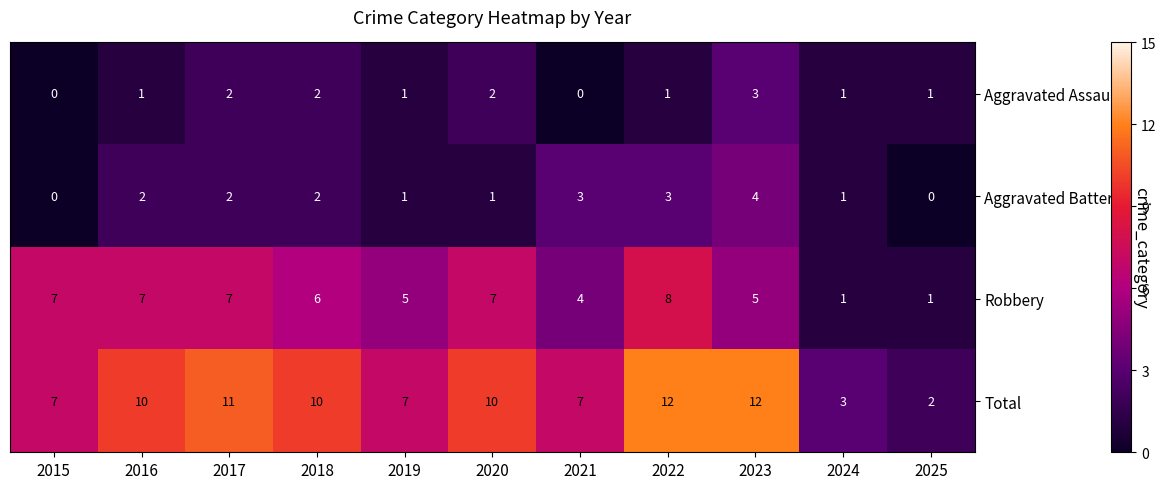

How many positive values does the Aggravated Assault series have?

9